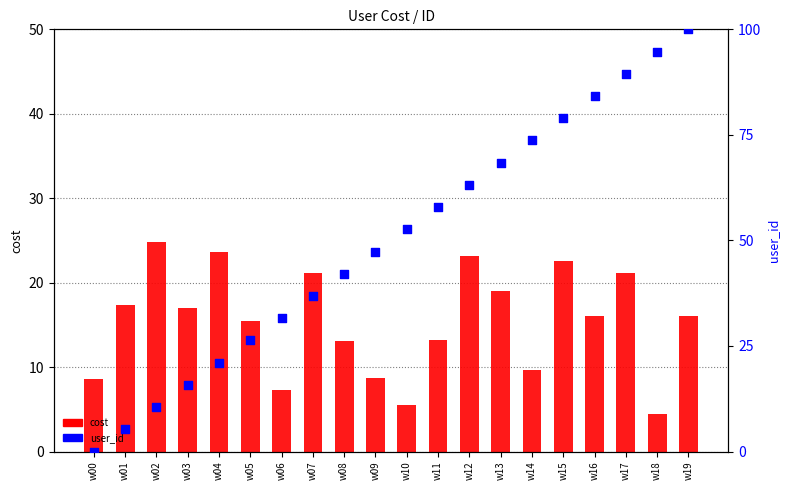

Which series has the largest Y range (max minus min)?

user_id